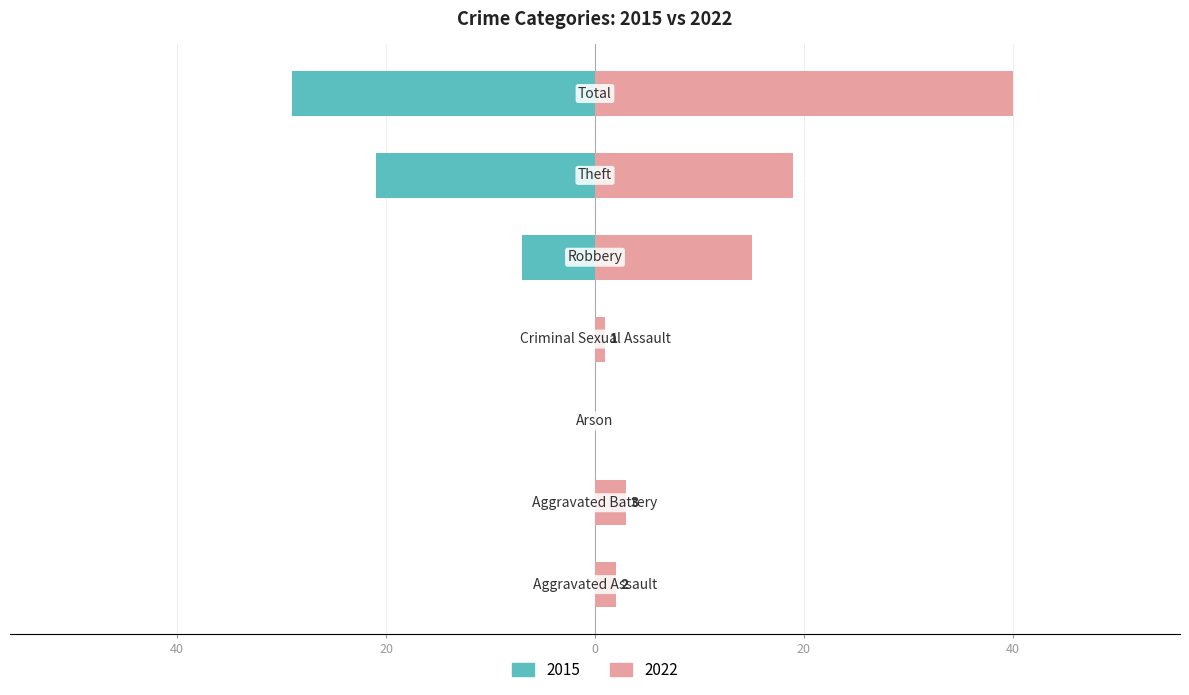

What is the average value of the 2015 series?

-8